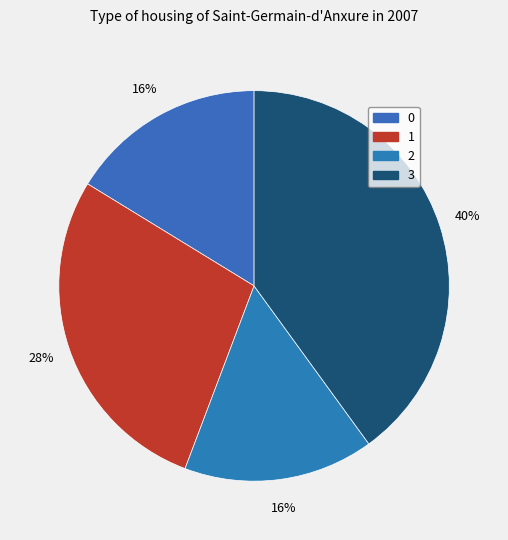

To the nearest percent, what portion does 0 represent?

16%